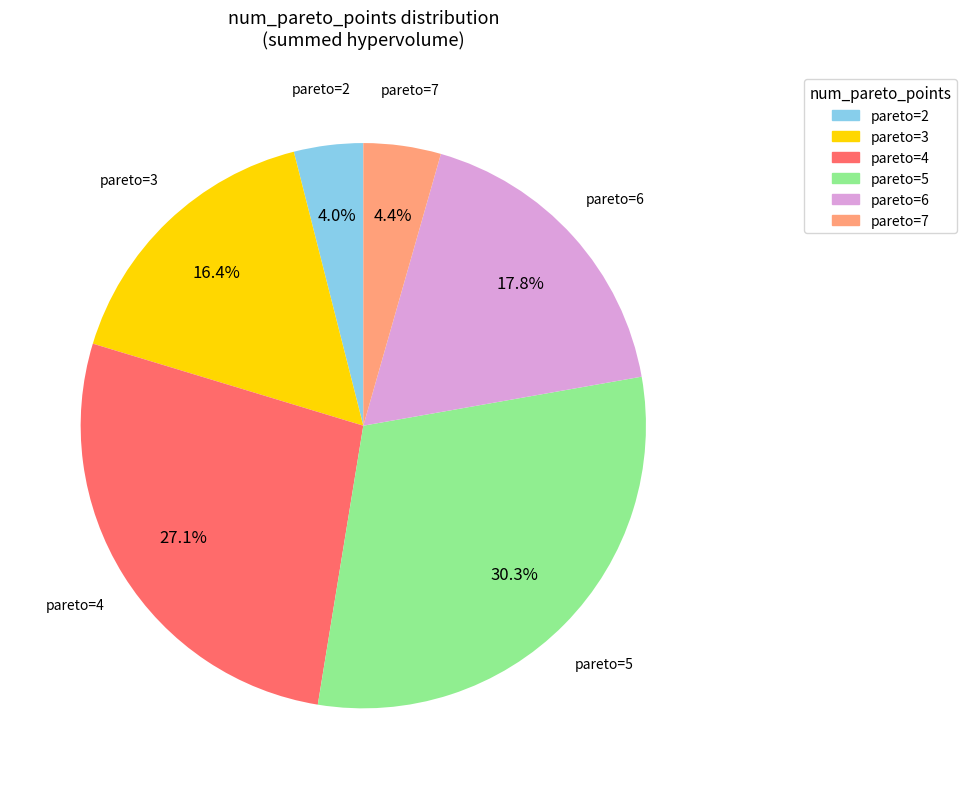

Does pareto=2 account for over 50% of the chart?

No